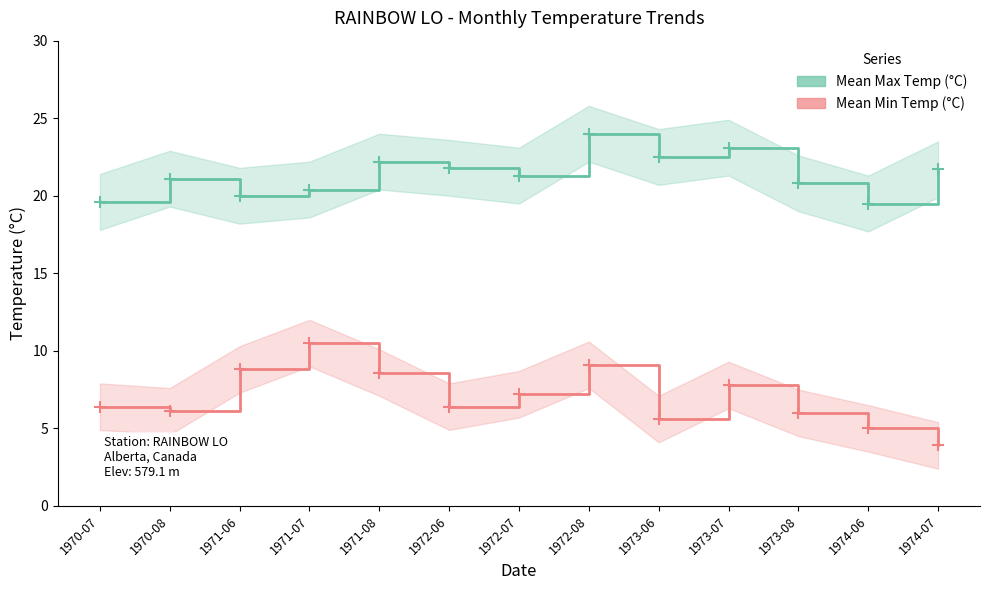

Reading right to left, transcribe all the data shown in this chart.

Mean Max Temp (°C): 1974-07=21.7	1974-06=19.5	1973-08=20.8	1973-07=23.1	1973-06=22.5	1972-08=24.0	1972-07=21.3	1972-06=21.8	1971-08=22.2	1971-07=20.4	1971-06=20.0	1970-08=21.1	1970-07=19.6
Mean Min Temp (°C): 1974-07=3.9	1974-06=5.0	1973-08=6.0	1973-07=7.8	1973-06=5.6	1972-08=9.1	1972-07=7.2	1972-06=6.4	1971-08=8.6	1971-07=10.5	1971-06=8.8	1970-08=6.1	1970-07=6.4